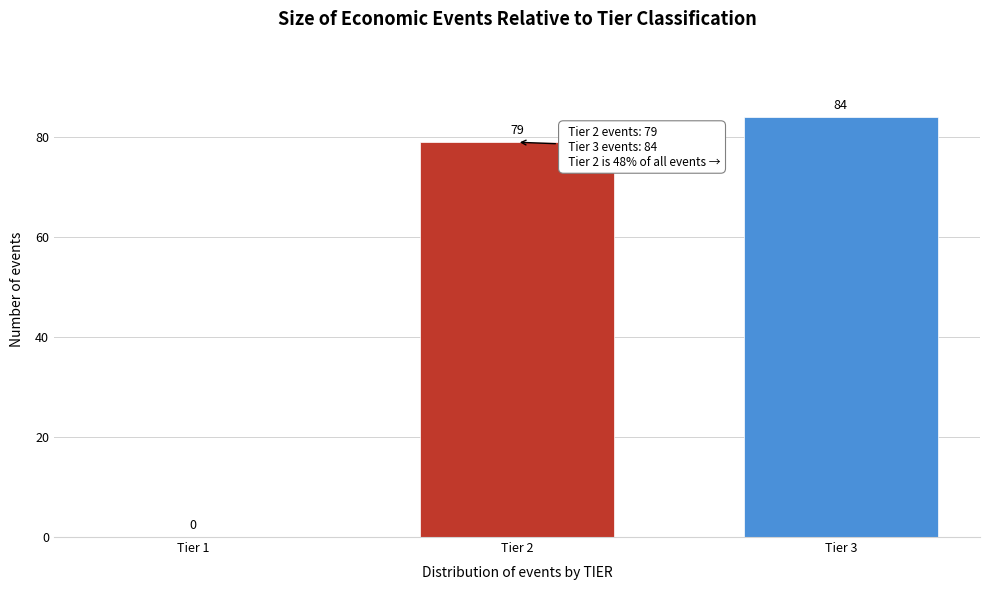

Reading left to right, extract all data points from this chart.

Tier 1=0	Tier 2=79	Tier 3=84